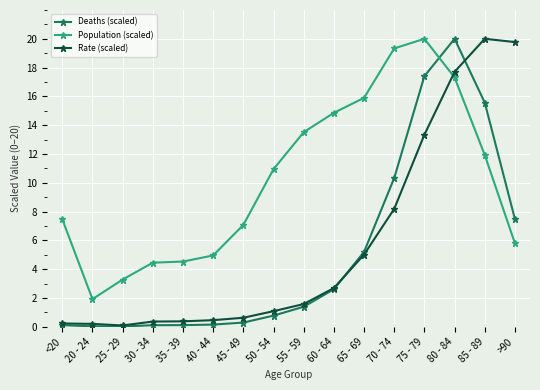

True or false: Rate (scaled) has more than 0 interior local peaks.

True